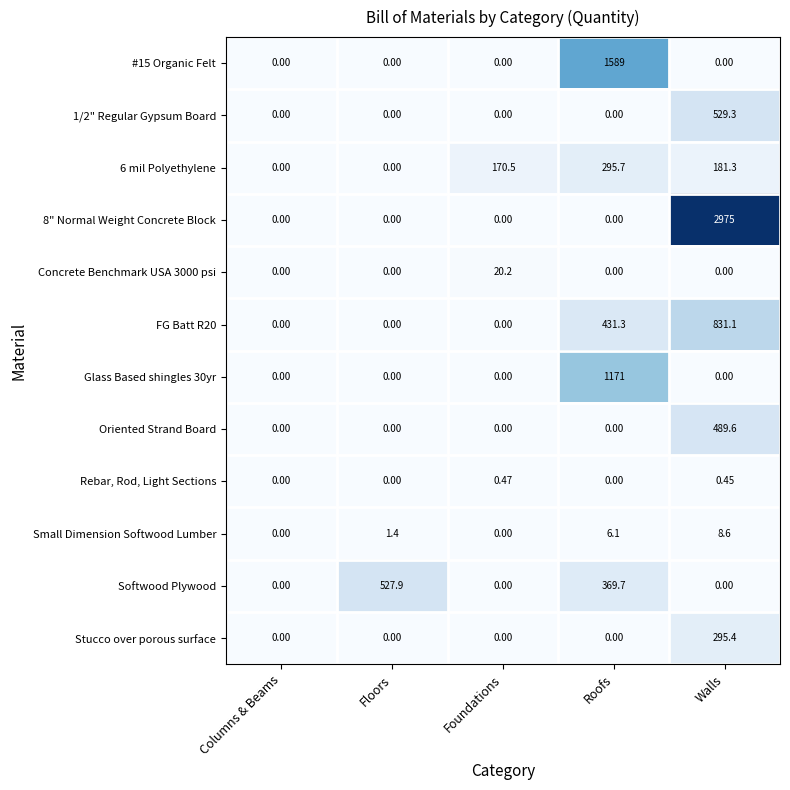

Which category has the highest value in the Concrete Benchmark USA 3000 psi series?

Foundations